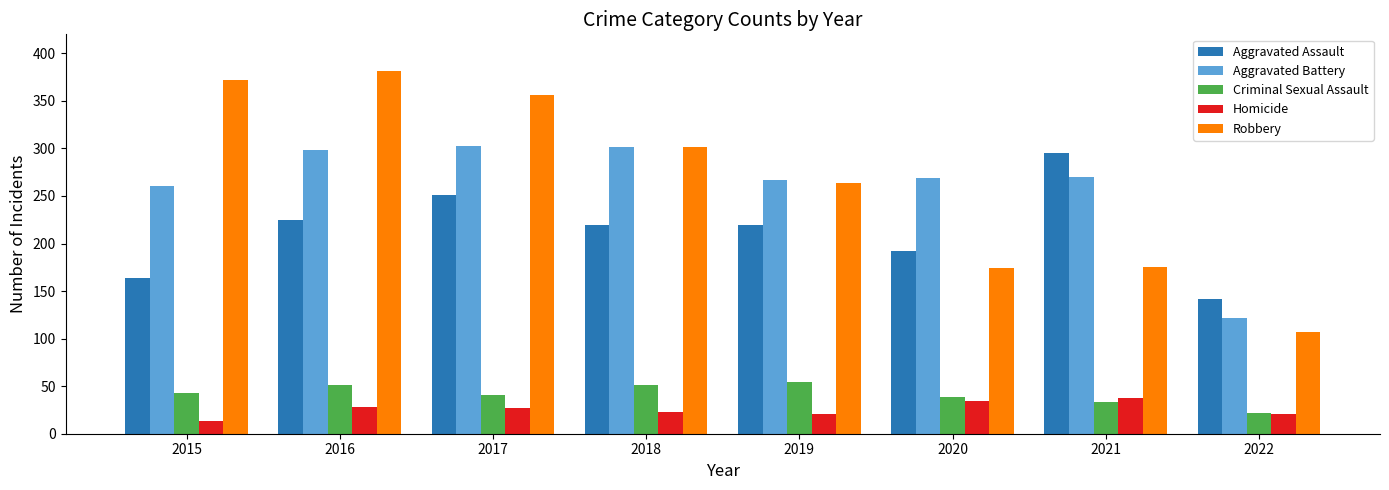

How many bars are there in each group?

5